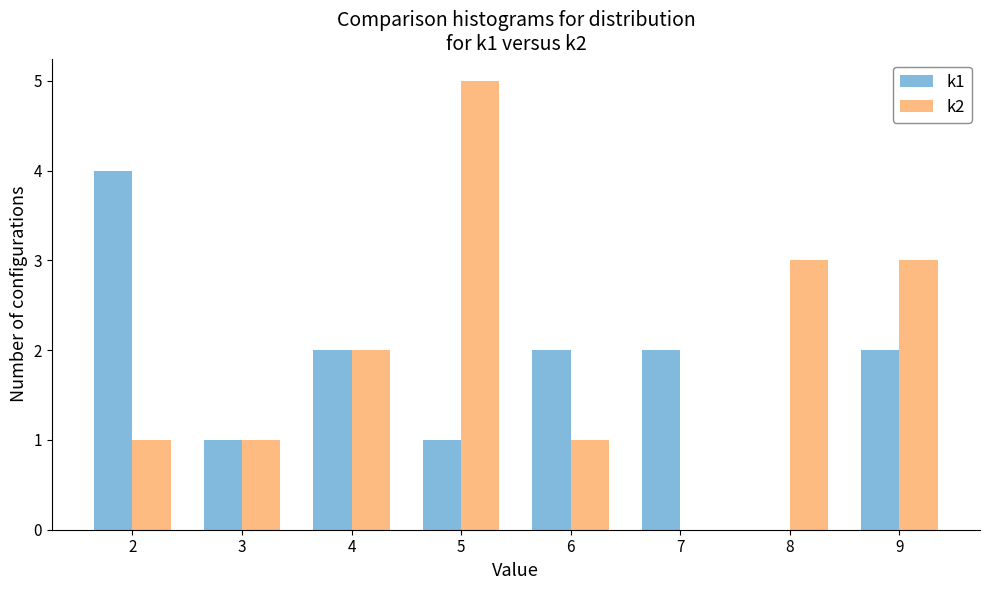

Read the k1 value at 4.

2